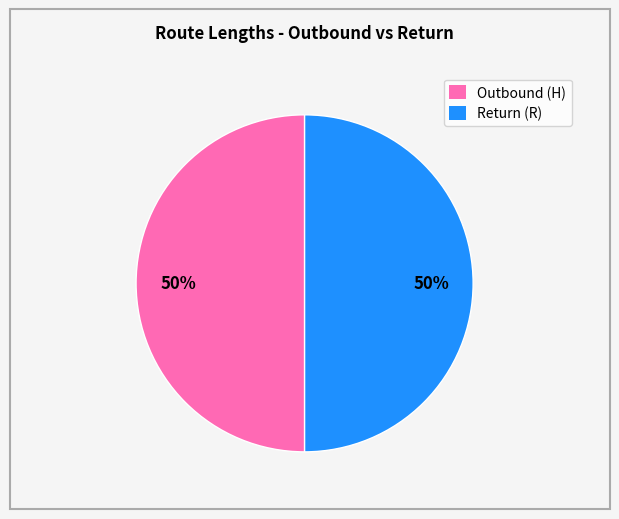

To the nearest percent, what is the combined percentage of Return (R) and Outbound (H)?

100%